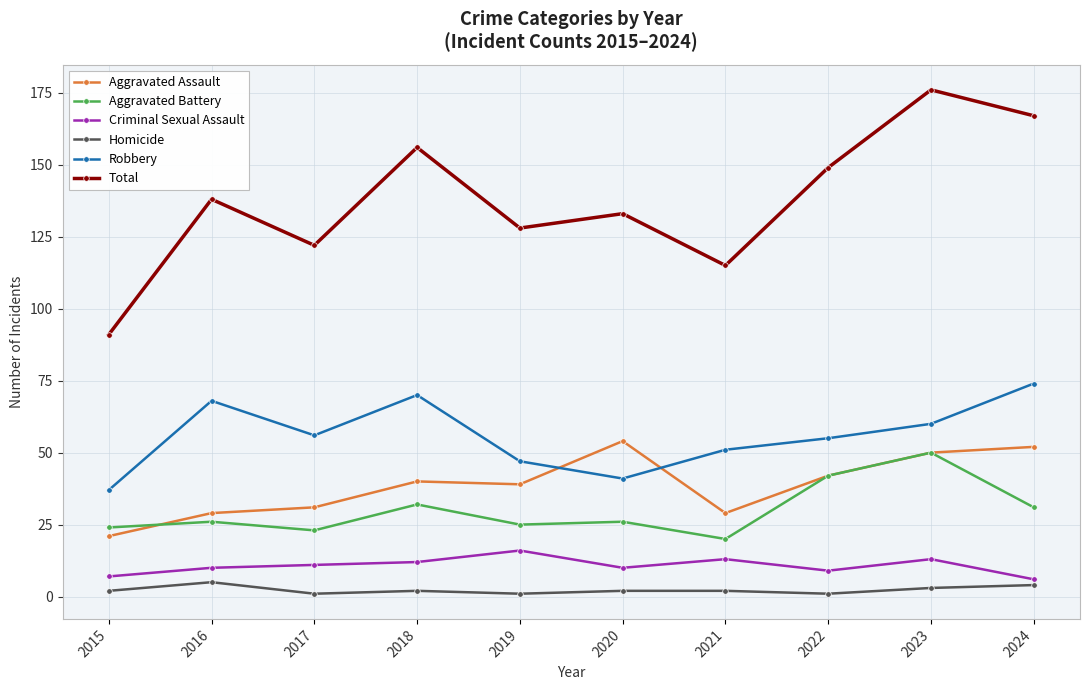

How many interior local peaks does the Robbery series have?

2